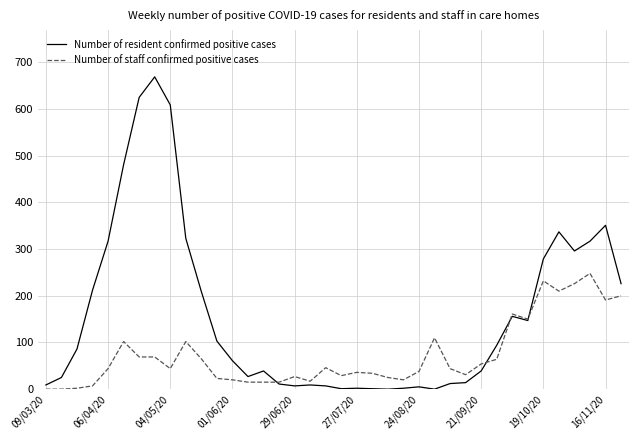

List the series in order of their peak value, highest first.

Number of resident confirmed positive cases, Number of staff confirmed positive cases